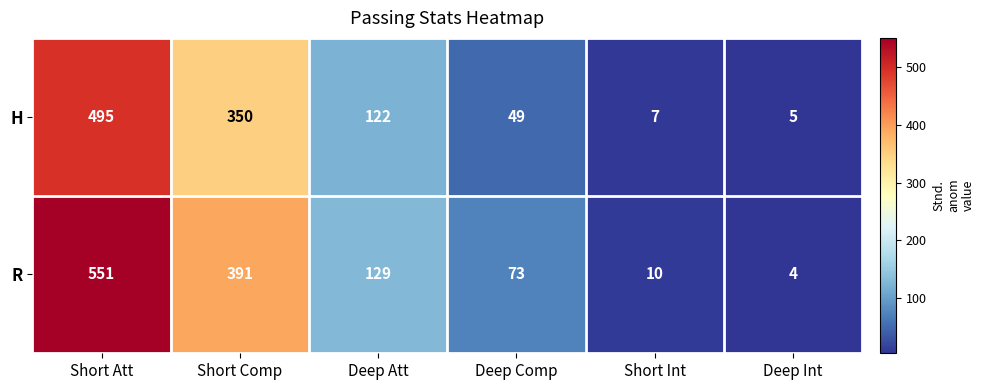

At Deep Int, list the series in order from smallest to largest.

R, H